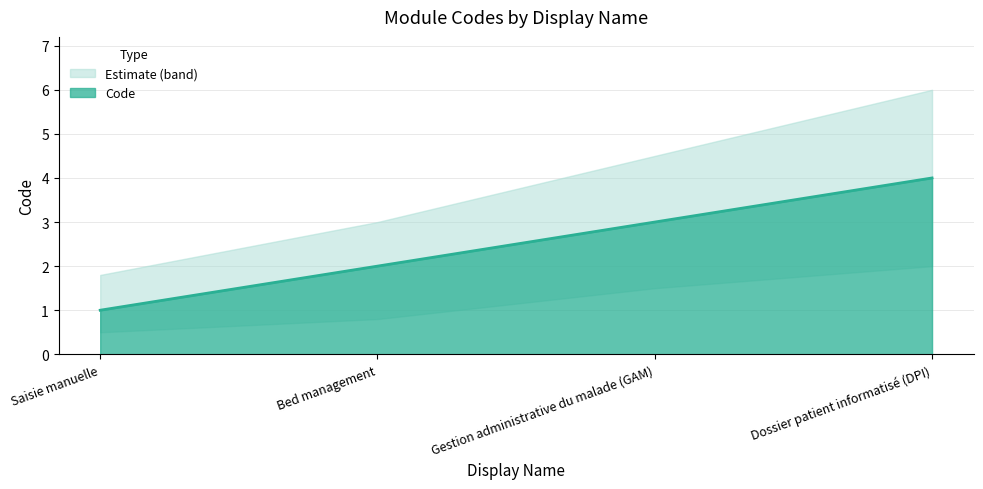

Rank the categories by value from highest to lowest.

Dossier patient informatisé (DPI), Gestion administrative du malade (GAM), Bed management, Saisie manuelle